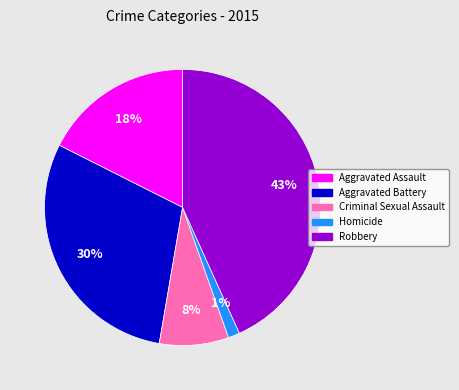

To the nearest percent, what is the combined percentage of Aggravated Assault and Criminal Sexual Assault?

26%